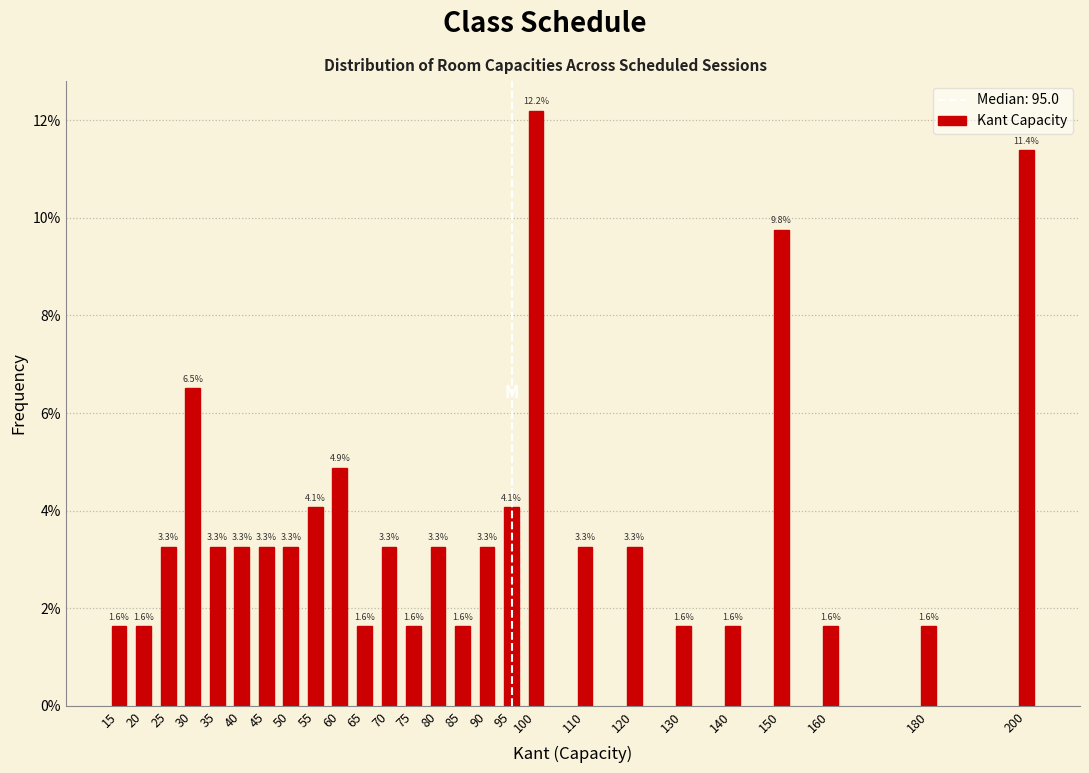

Reading left to right, extract all data points from this chart.

15=1.6	20=1.6	25=3.3	30=6.5	35=3.3	40=3.3	45=3.3	50=3.3	55=4.1	60=4.9	65=1.6	70=3.3	75=1.6	80=3.3	85=1.6	90=3.3	95=4.1	100=12.2	110=3.3	120=3.3	130=1.6	140=1.6	150=9.8	160=1.6	180=1.6	200=11.4